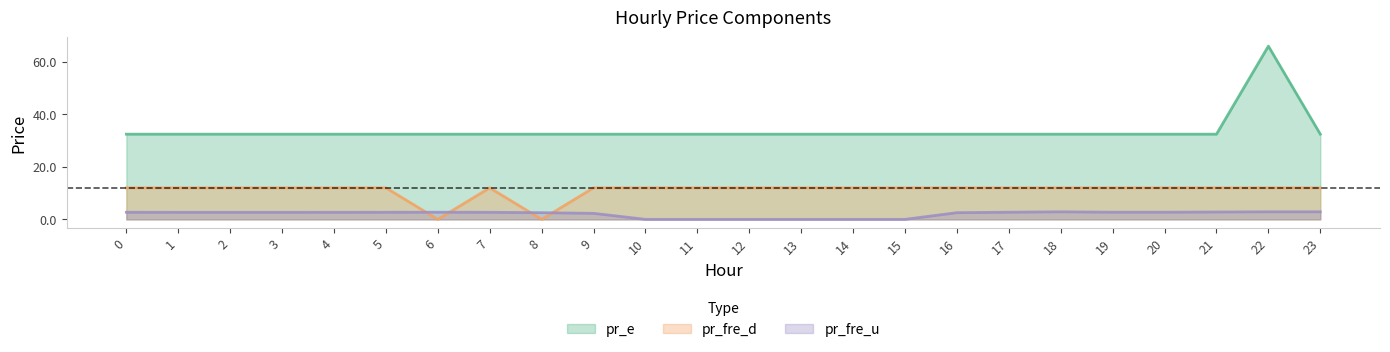

At how many categories does at least one series exceed 37?

1